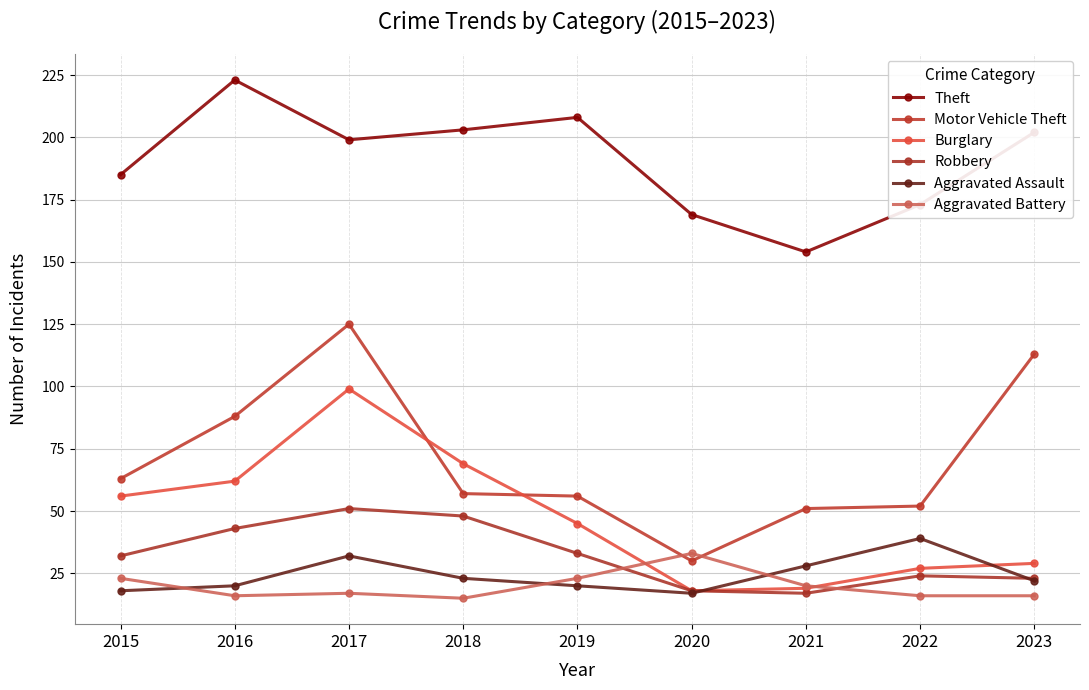

True or false: Theft has more than 1 points higher than both neighbors.

True